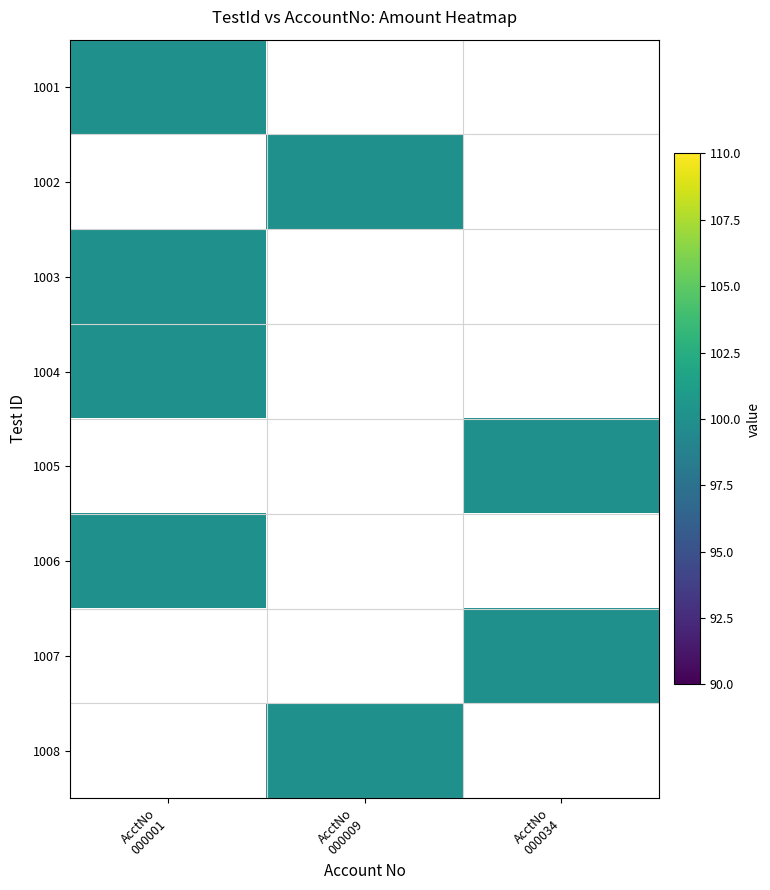

The value of 1007 at ~20180626000000000034 is 100. True or false?

True